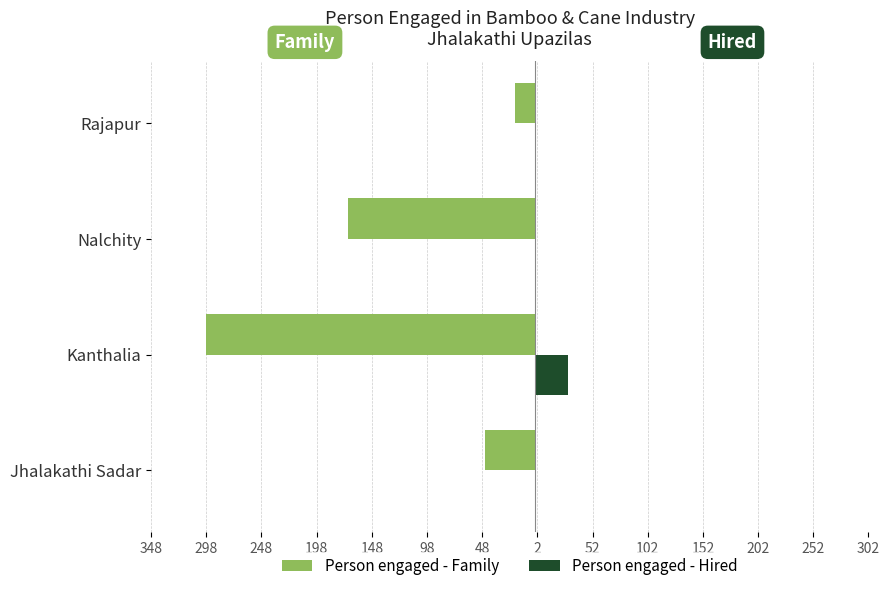

What are all the series names shown in the legend?

Person engaged - Family, Person engaged - Hired